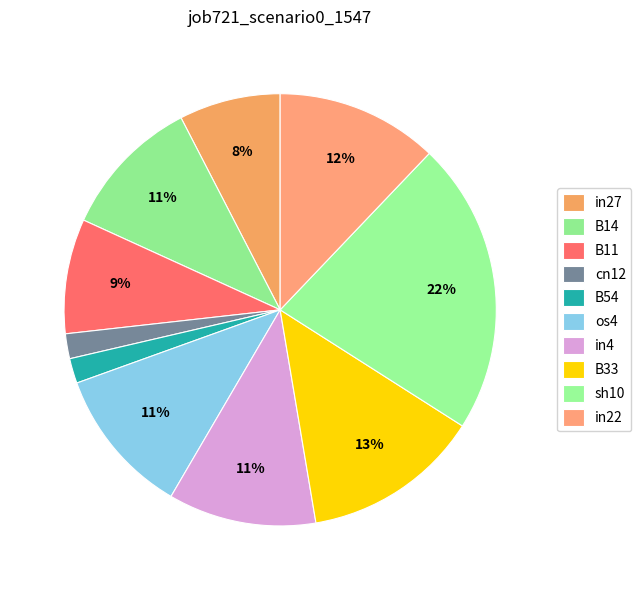

What percentage is the os4 slice, to the nearest percent?

11%